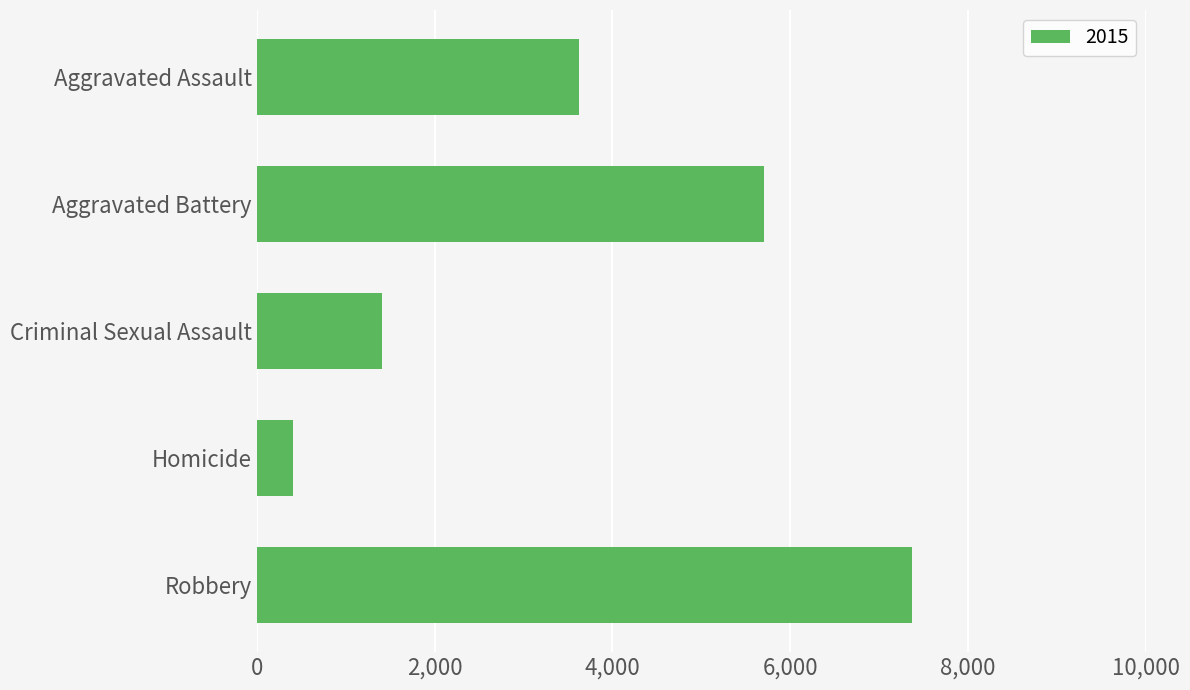

Which label corresponds to the smallest value in the chart?

Homicide